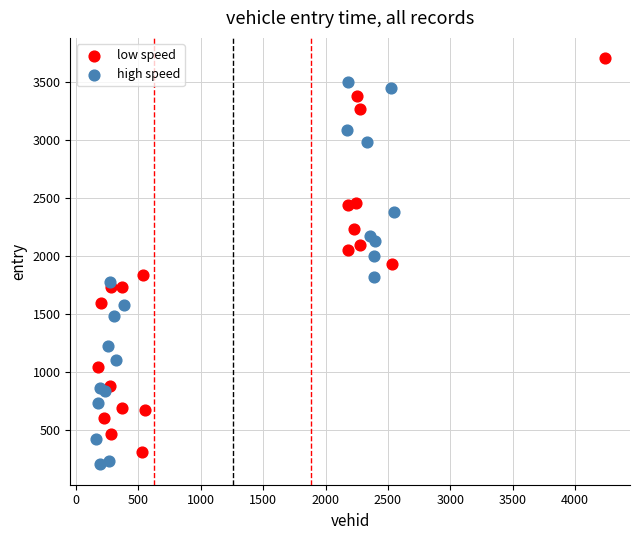

What are all the series names shown in the legend?

low speed, high speed